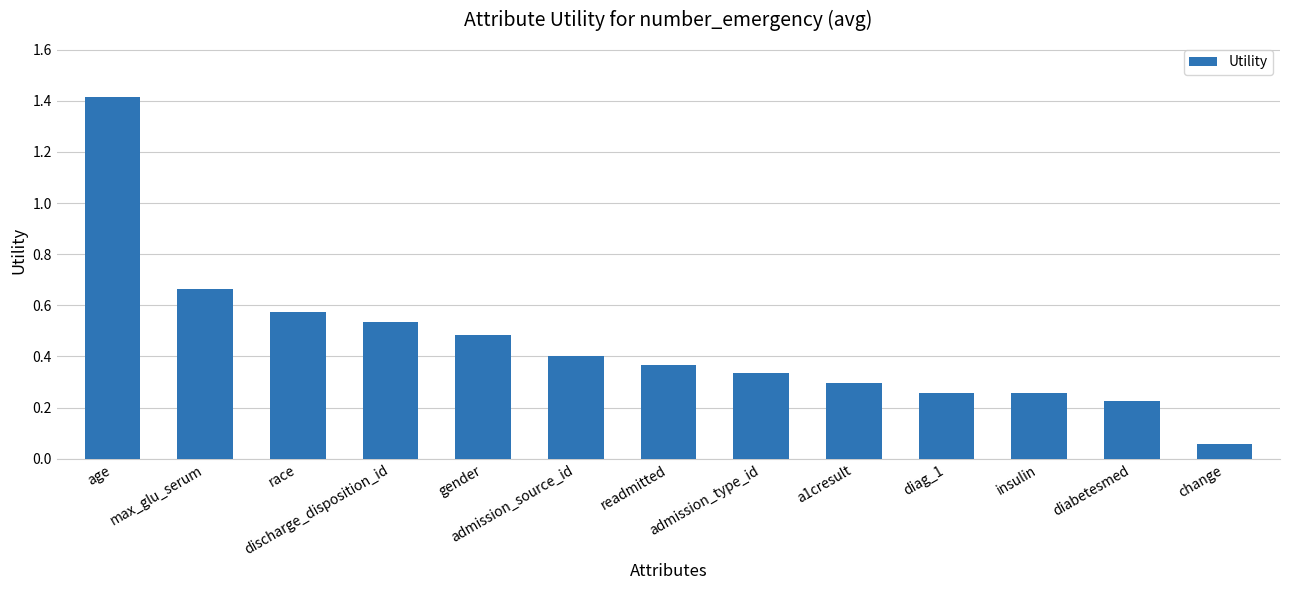

True or false: the data shows 0.5 at a1cresult.

False